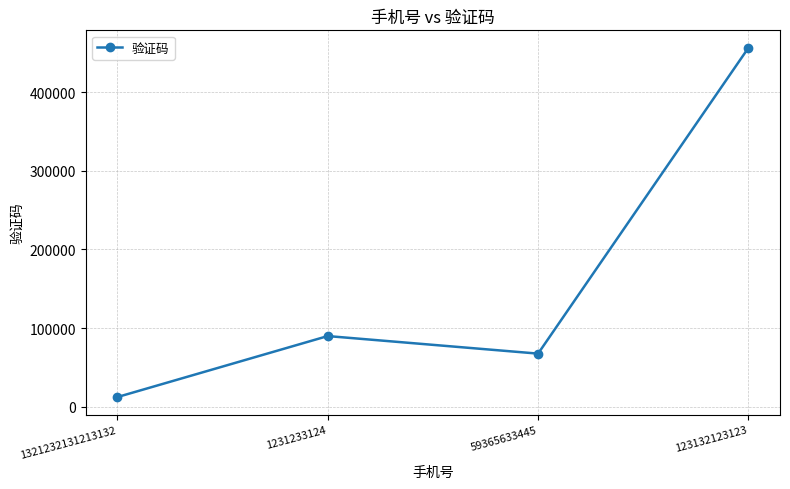

How many lines are shown in the chart?

1